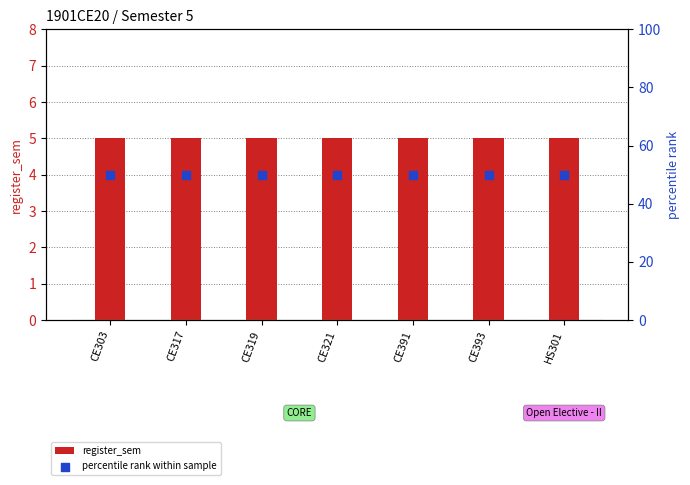

At how many categories does at least one series exceed 35?

7